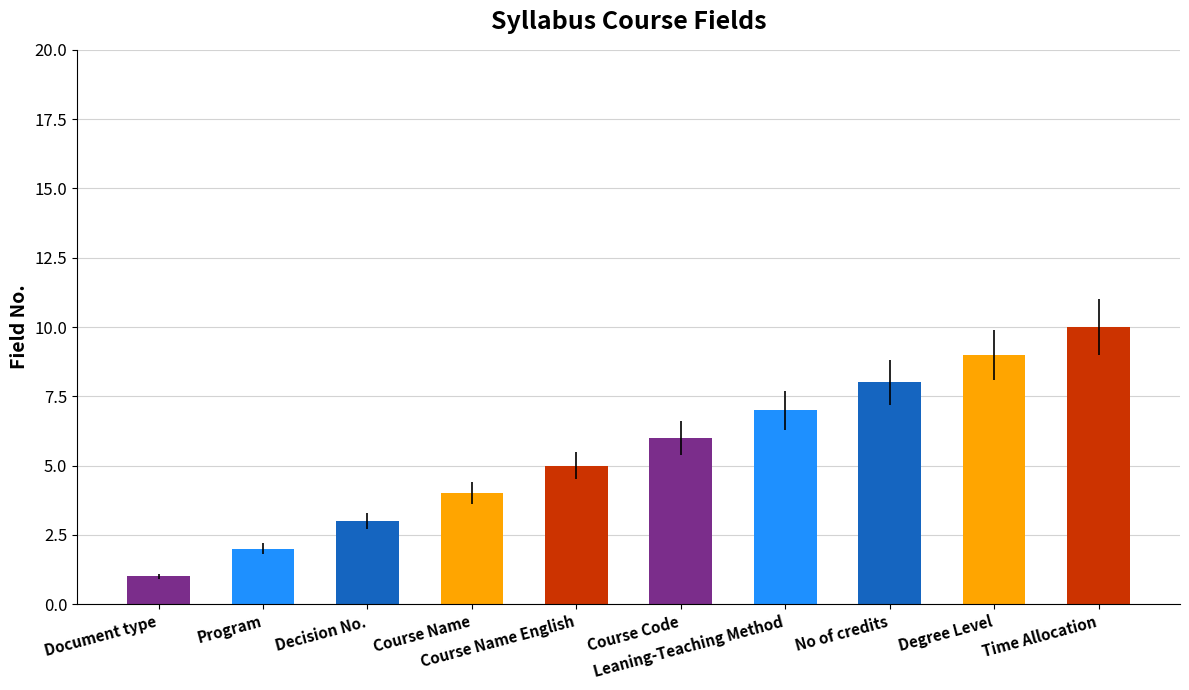

Are the bars horizontal?

No